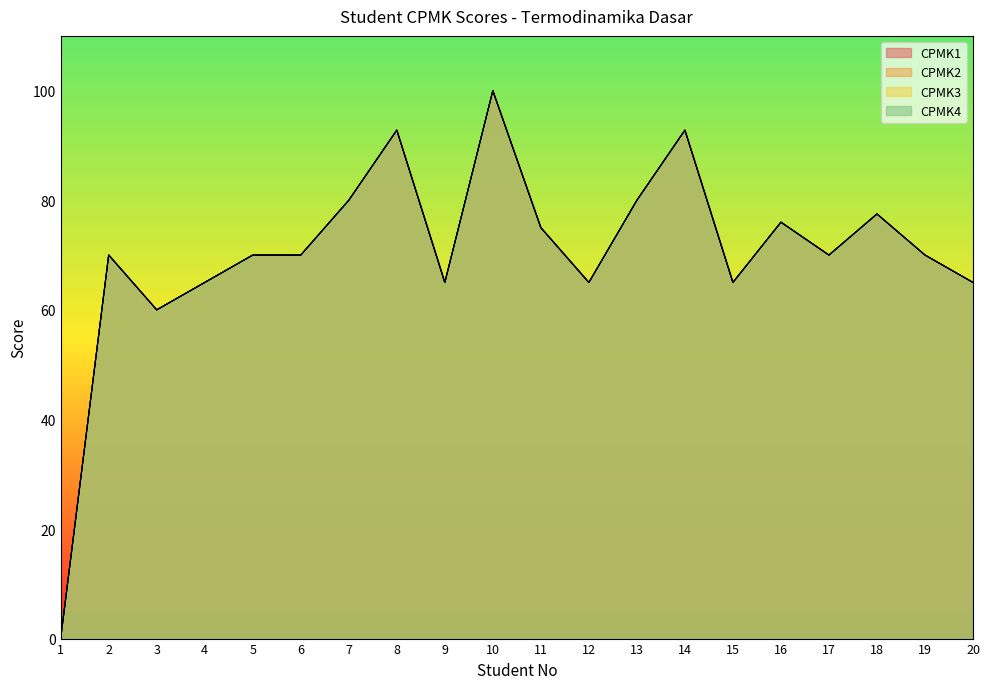

What is the sum of all CPMK4 values?

1409.1